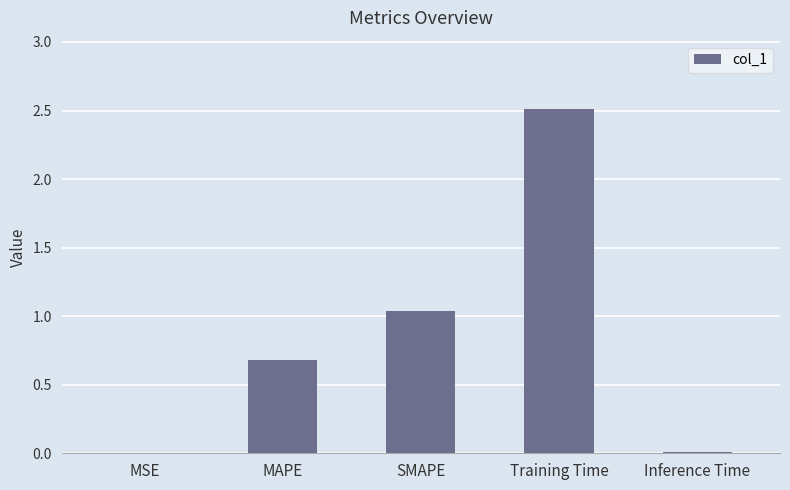

What is the greatest value displayed?

2.5